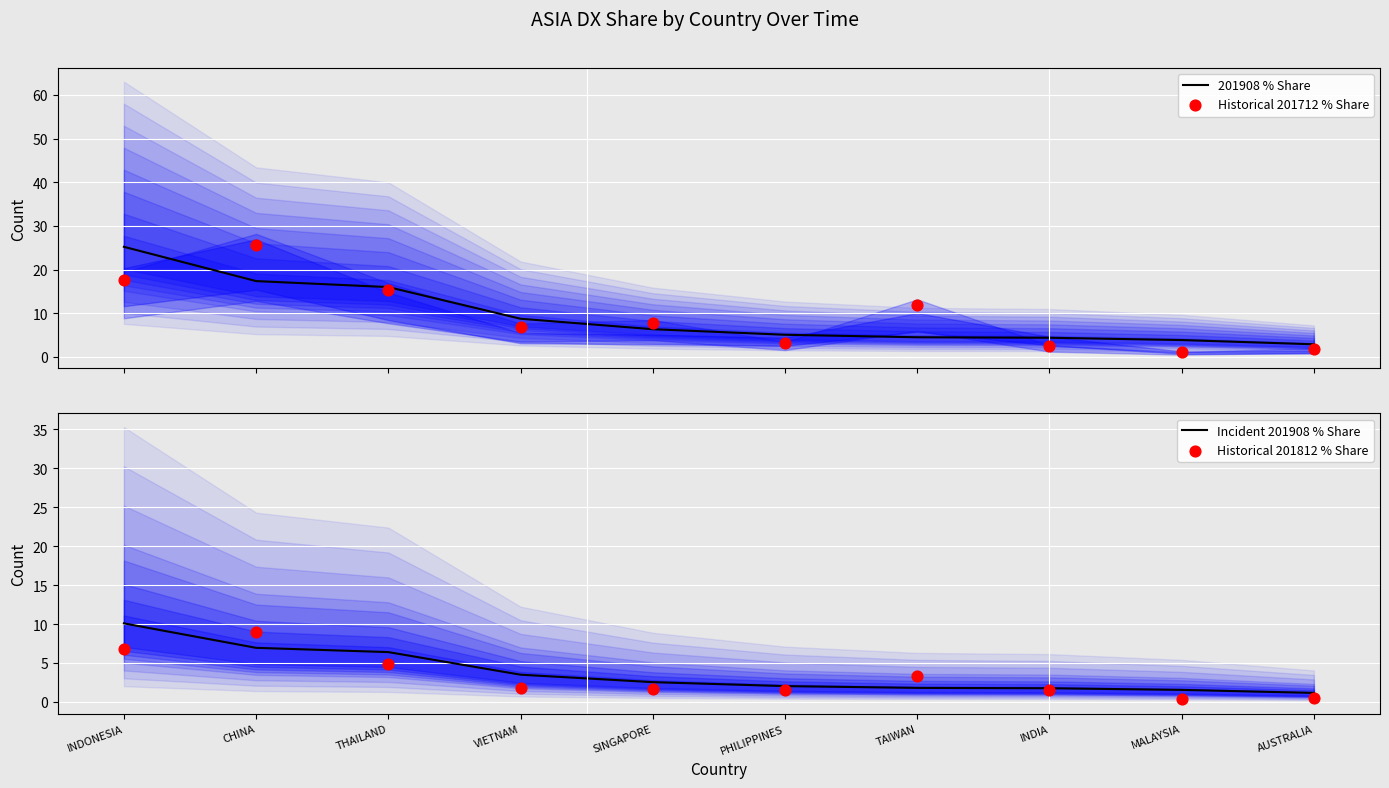

At which category is the sum across all series the highest?

INDONESIA